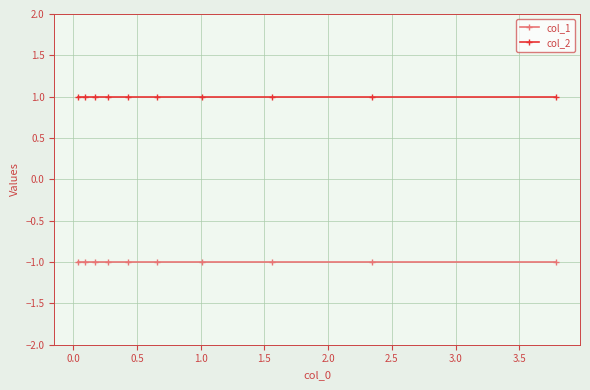

True or false: col_1 and col_2 cross at least once.

False